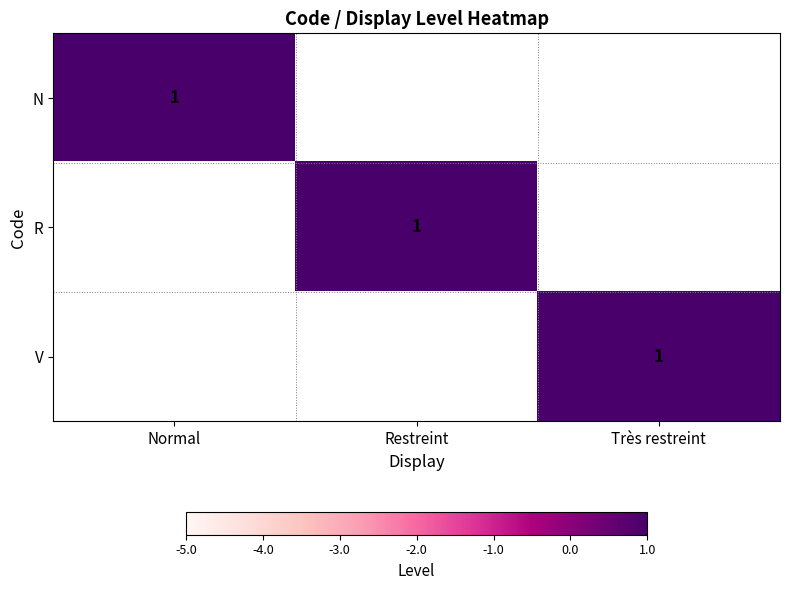

The value of N at Normal is 1. True or false?

True